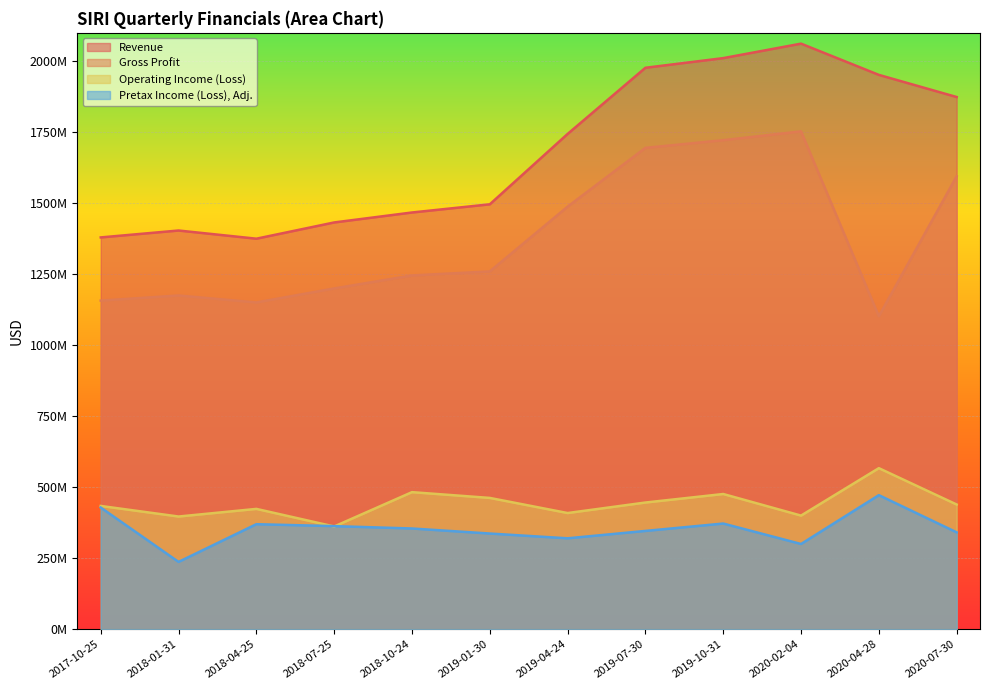

What is the difference between the Revenue values at 2020-07-30 and 2019-07-30?

103000000